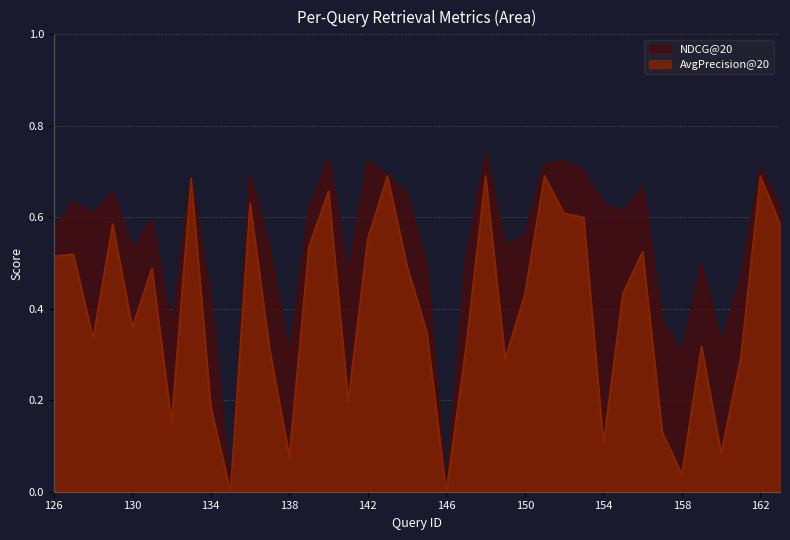

What is the approximate value of AvgPrecision@20 at 139?

0.5